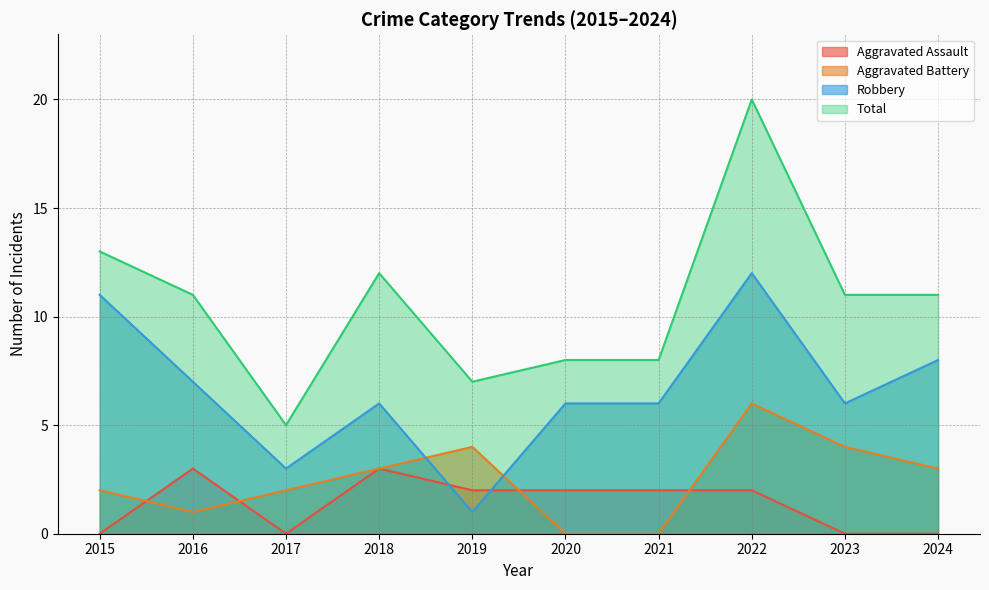

Is it true that Total equals 7 at 2017?

False